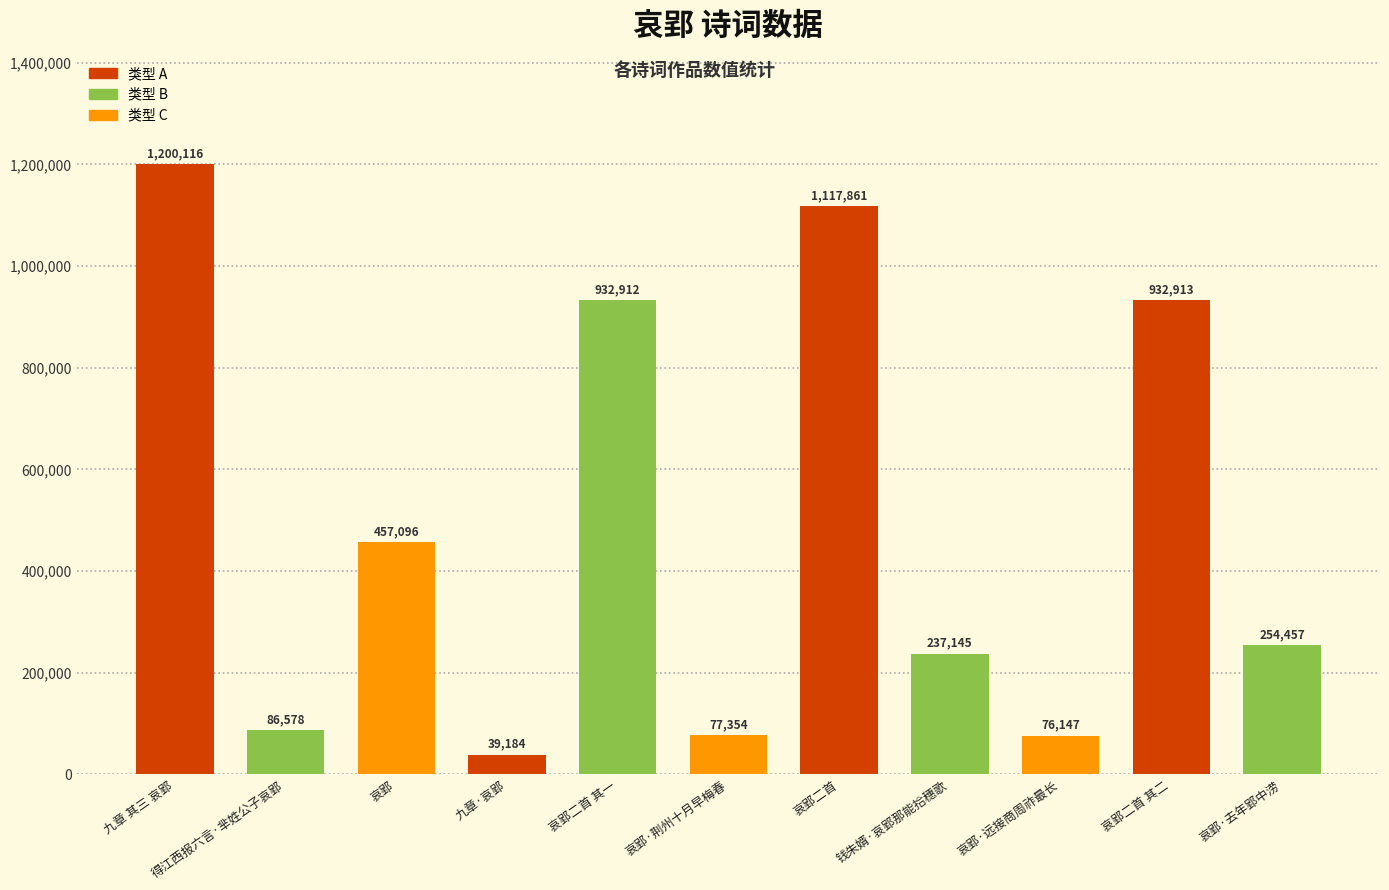

Reading left to right, transcribe all the data shown in this chart.

1200116	86578	457096	39184	932912	77354	1117861	237145	76147	932913	254457